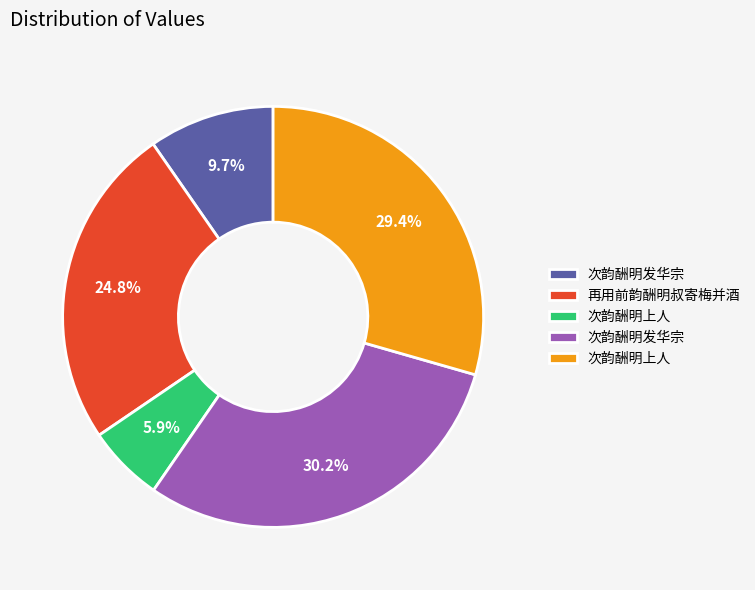

Is there any slice that represents more than half of the pie?

No